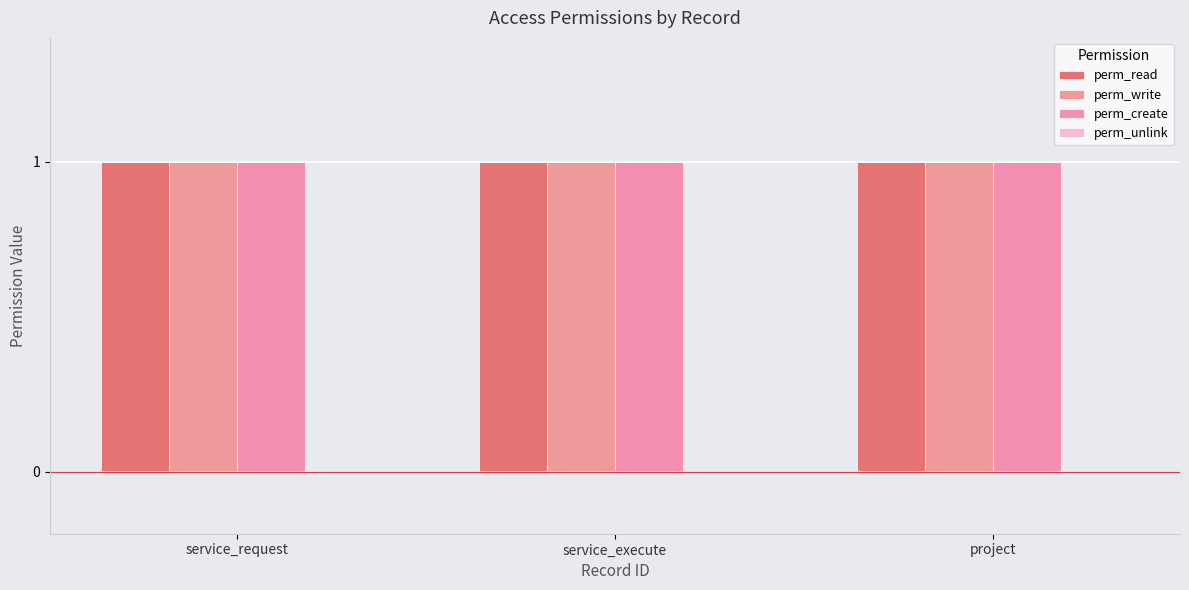

Rank the series by their maximum value, from highest to lowest.

perm_read, perm_write, perm_create, perm_unlink